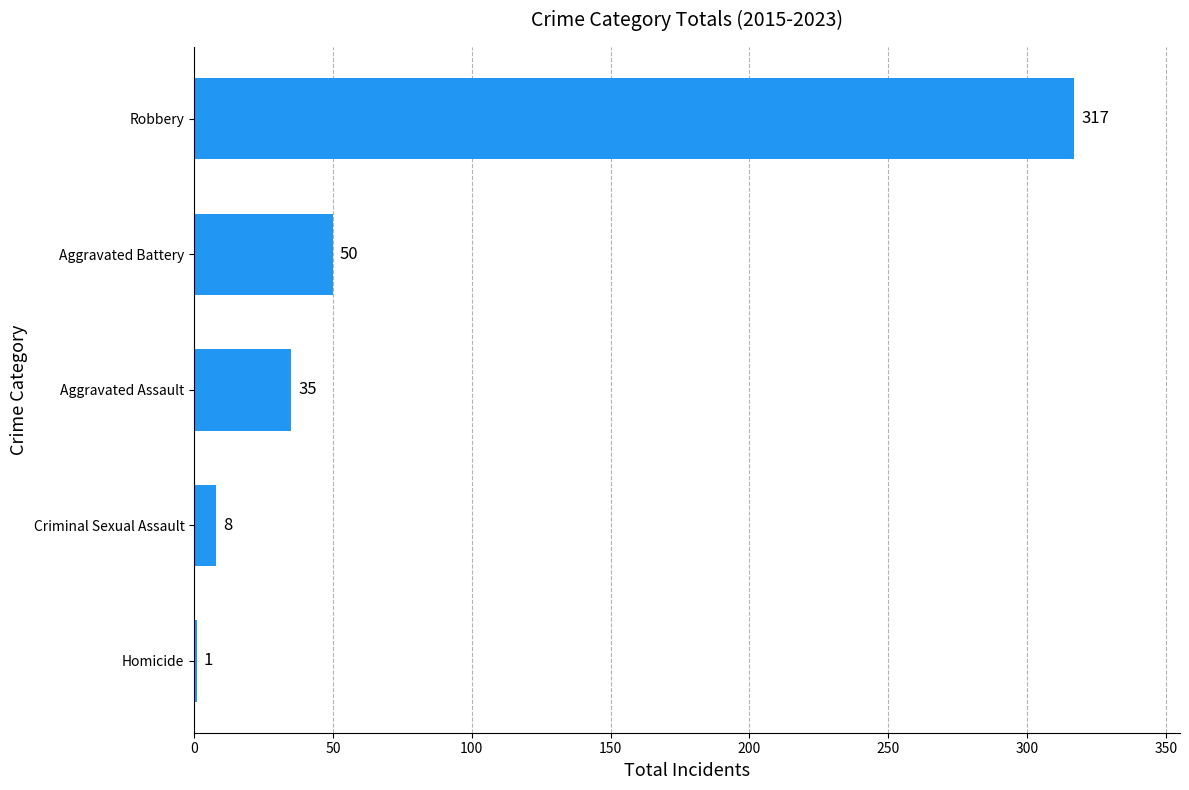

Which has a higher value, Aggravated Battery or Criminal Sexual Assault?

Aggravated Battery